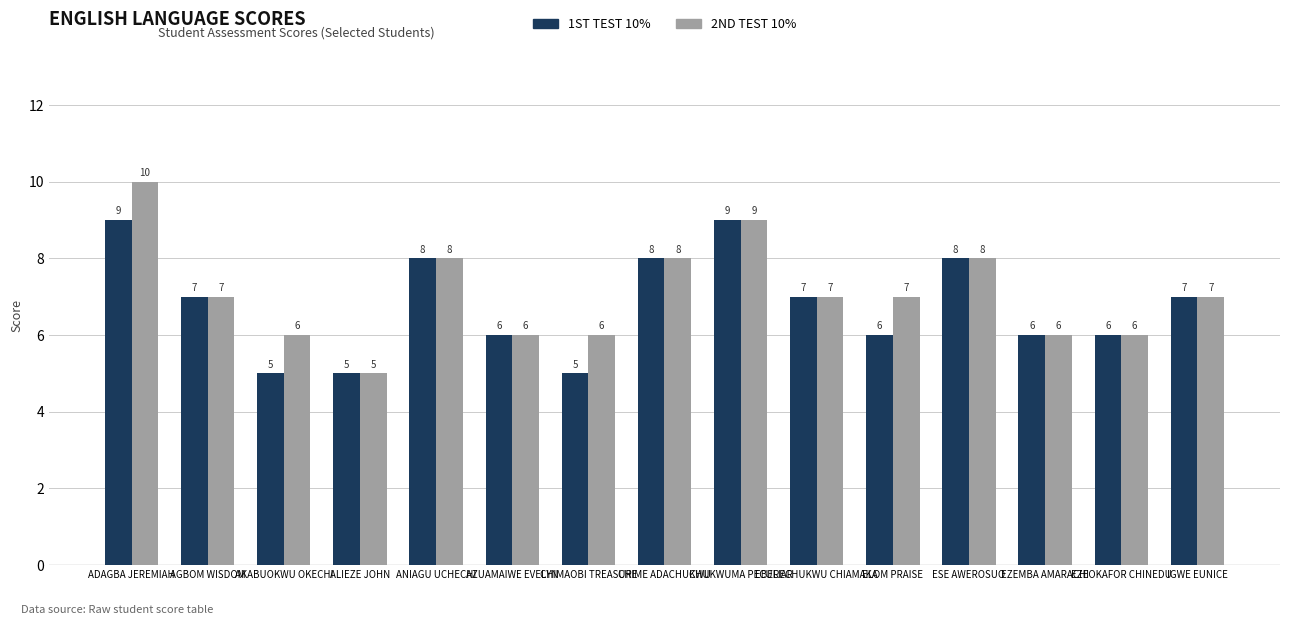

Read the 1ST TEST 10% value at EZEMBA AMARACHI.

6